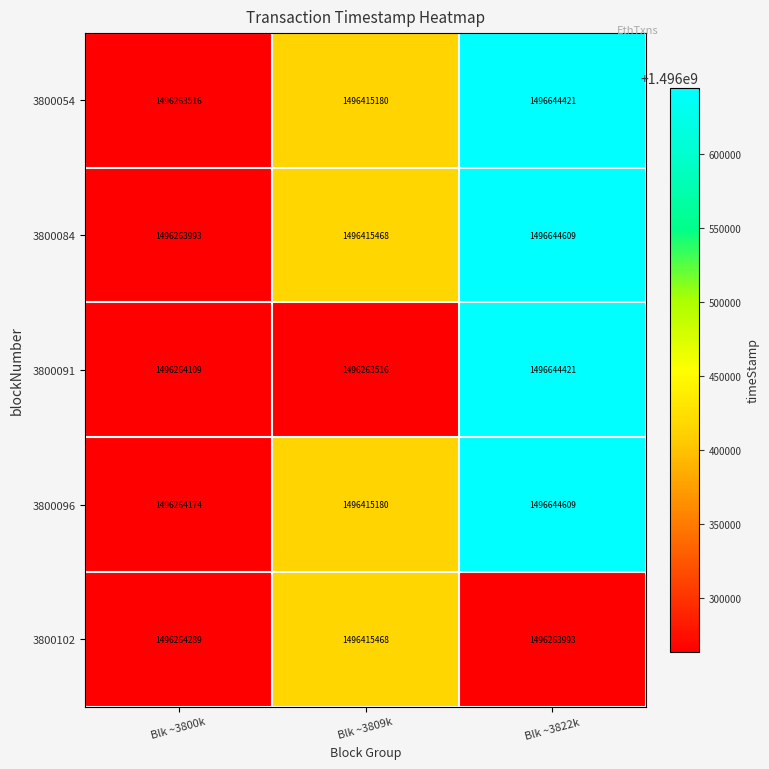

What is the total value across all series at Blk ~3800k?

7481320081